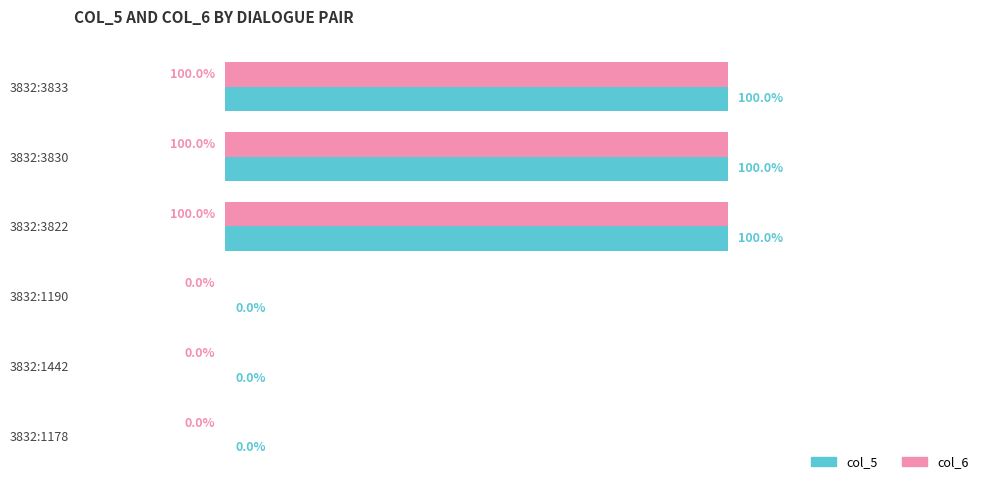

Is the value of col_5 at 3832:3822 greater than the value of col_6 at 3832:1178?

Yes